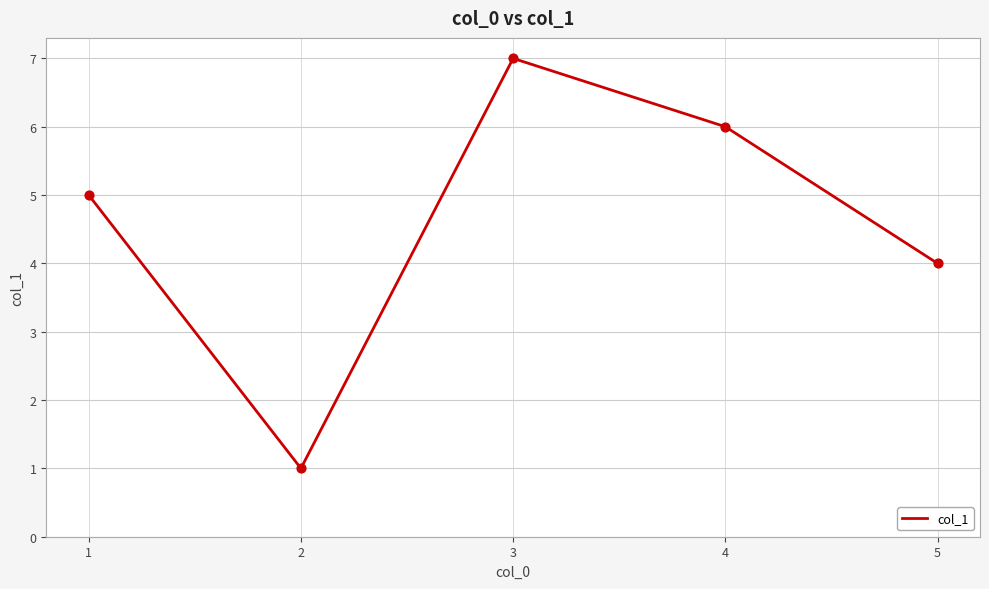

What is the ratio of the value at 1 to the value at 4?

0.8